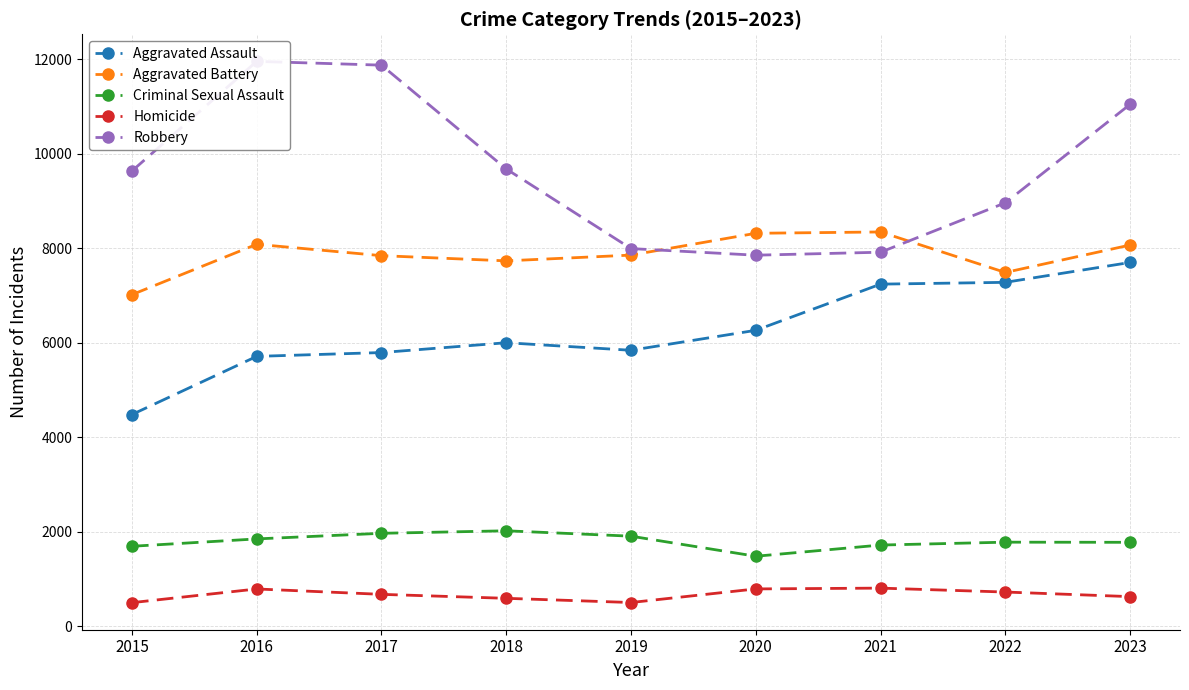

Where does the Aggravated Battery series first go above 7857?

2016